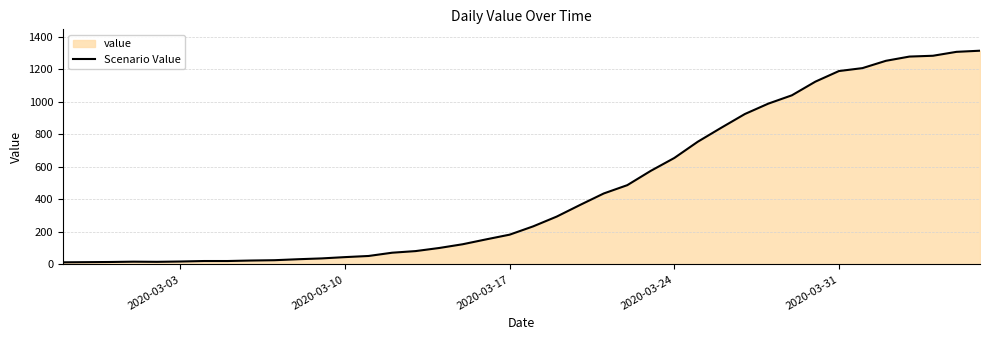

What is the difference between the maximum and second lowest values?

1299